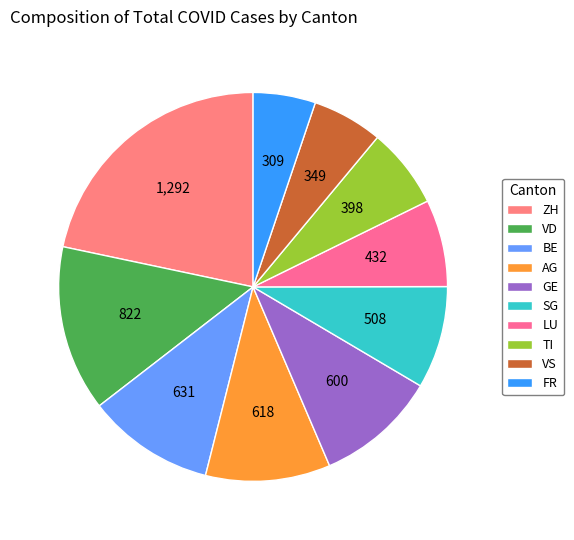

Do GE and BE together represent more than half of the pie?

No